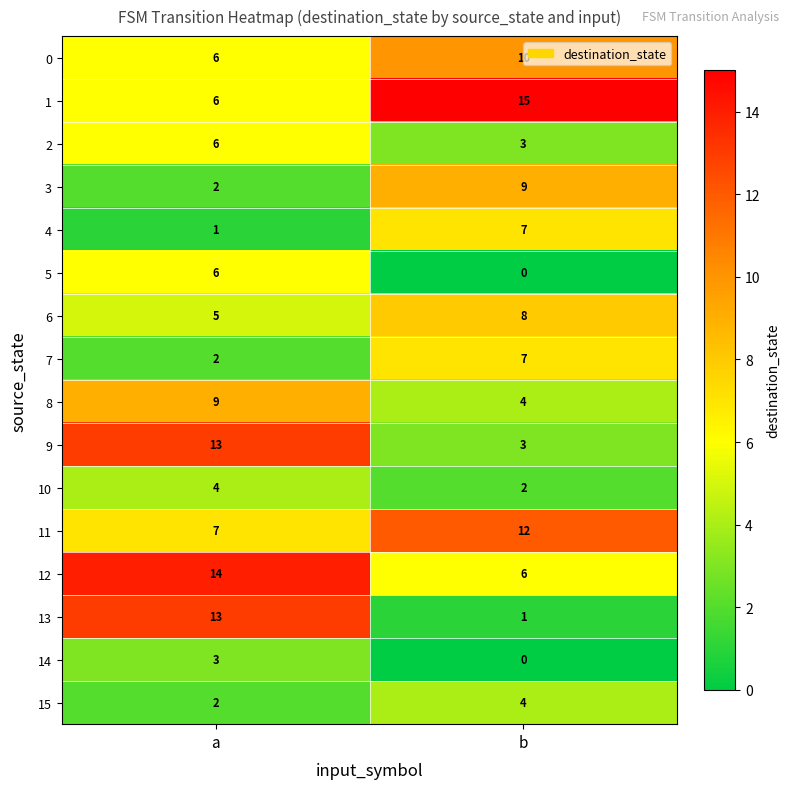

What is the spread (max minus min) of values at a?

13